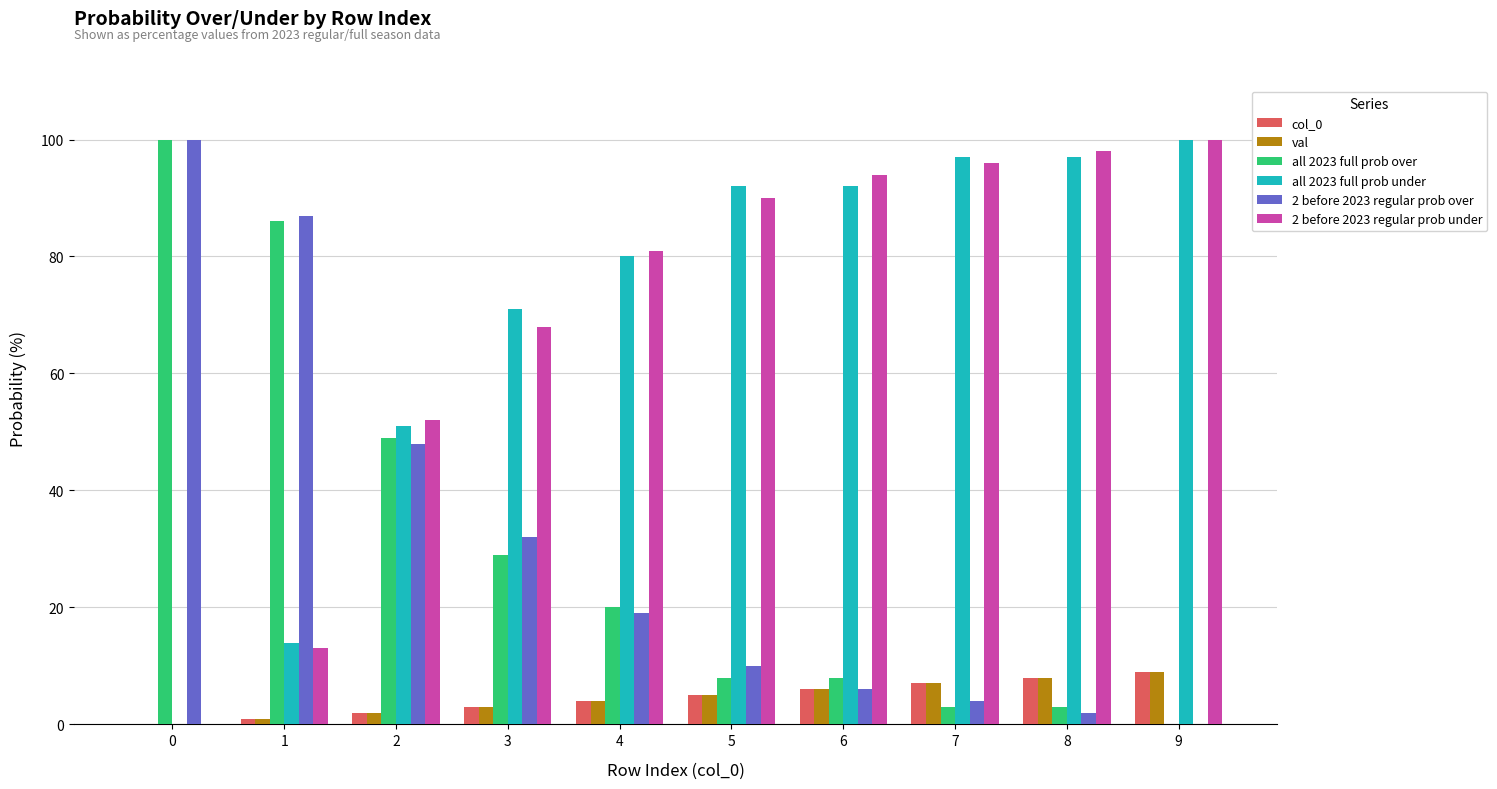

True or false: val has a value of 4 at 4.

True